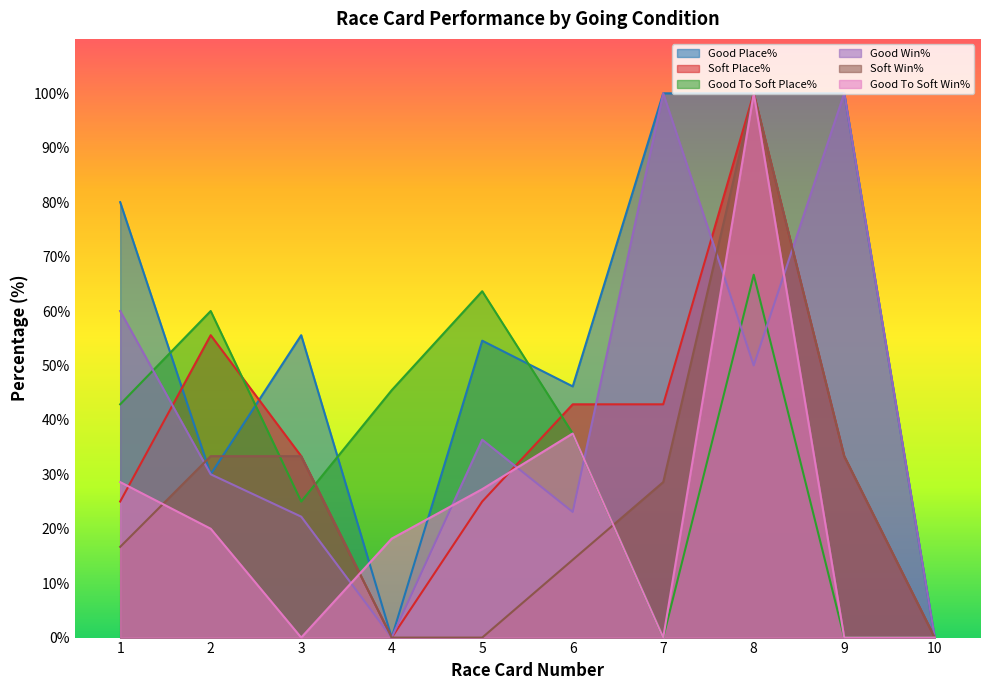

In Soft Win%, how many points are higher than both neighbors (excluding endpoints)?

1